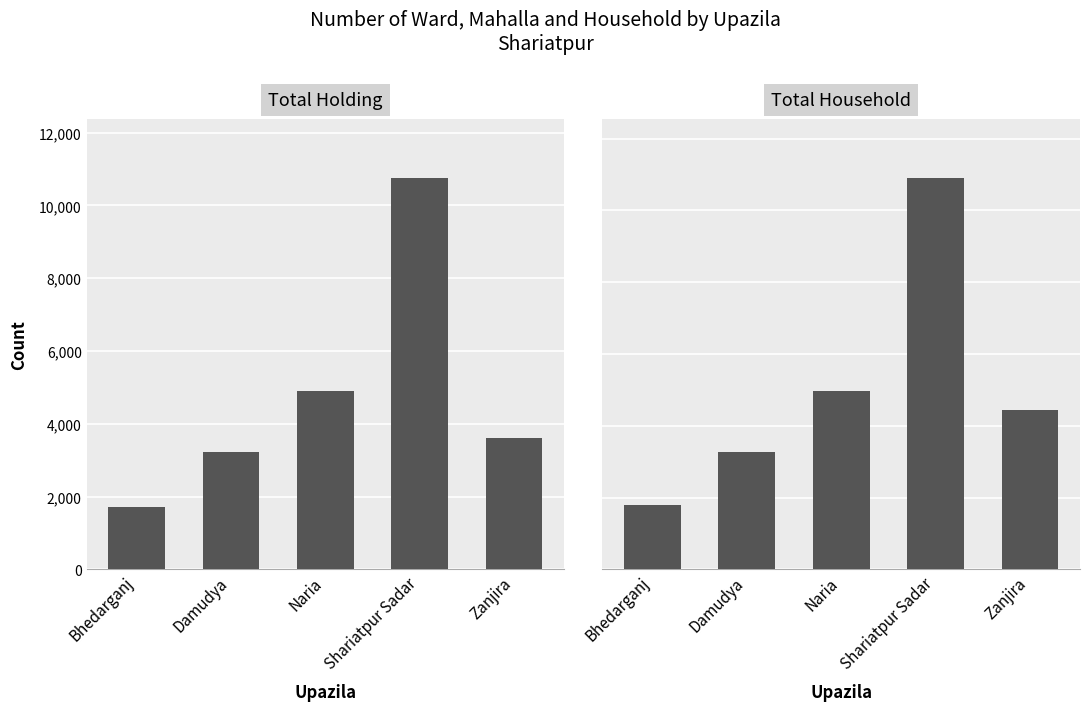

What position from the right is Zanjira?

1